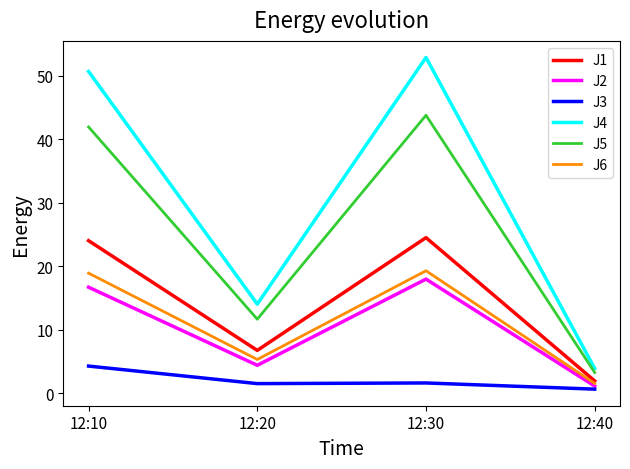

True or false: J2 and J4 intersect in this chart.

False